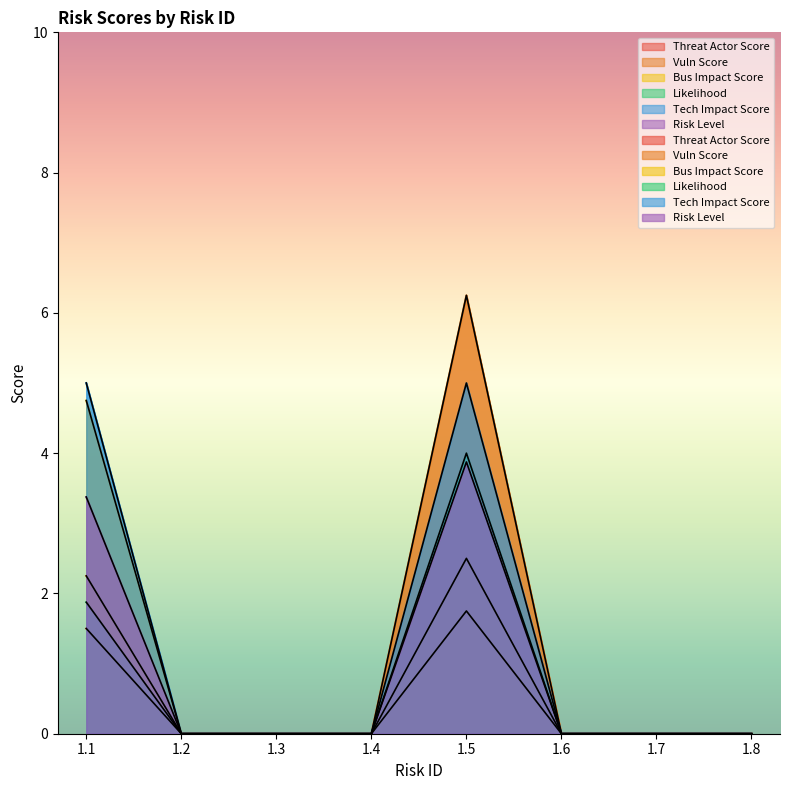

True or false: Vuln Score has more than 0 interior local peaks.

True